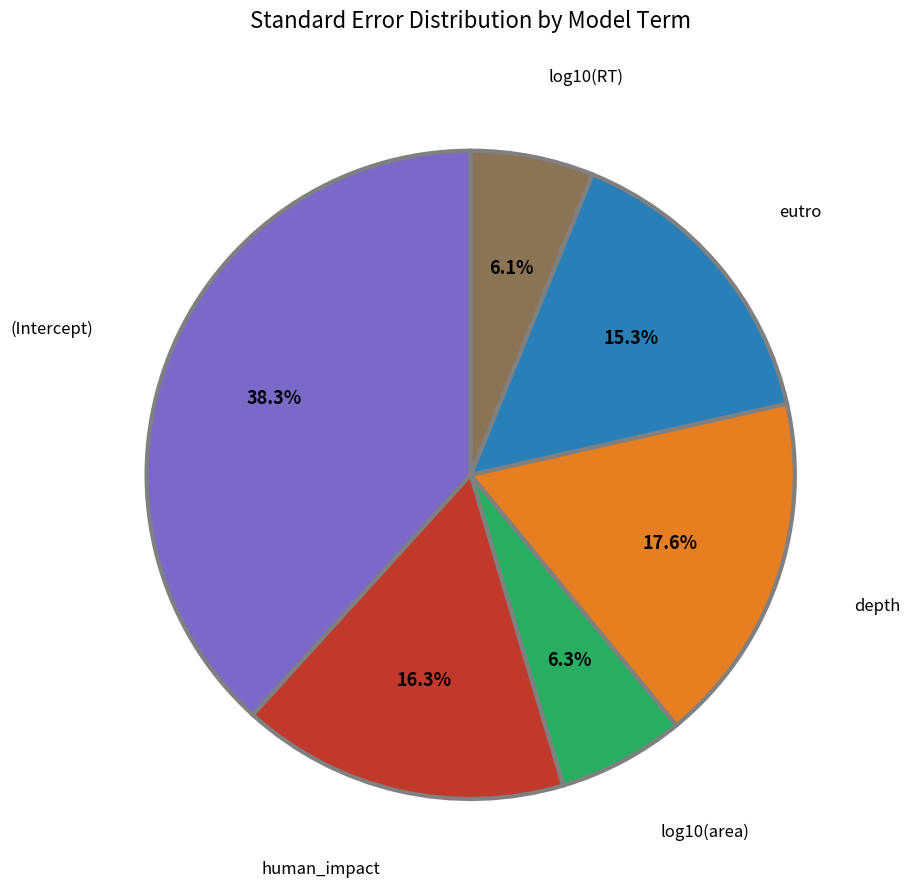

Count the number of slices in the pie.

6